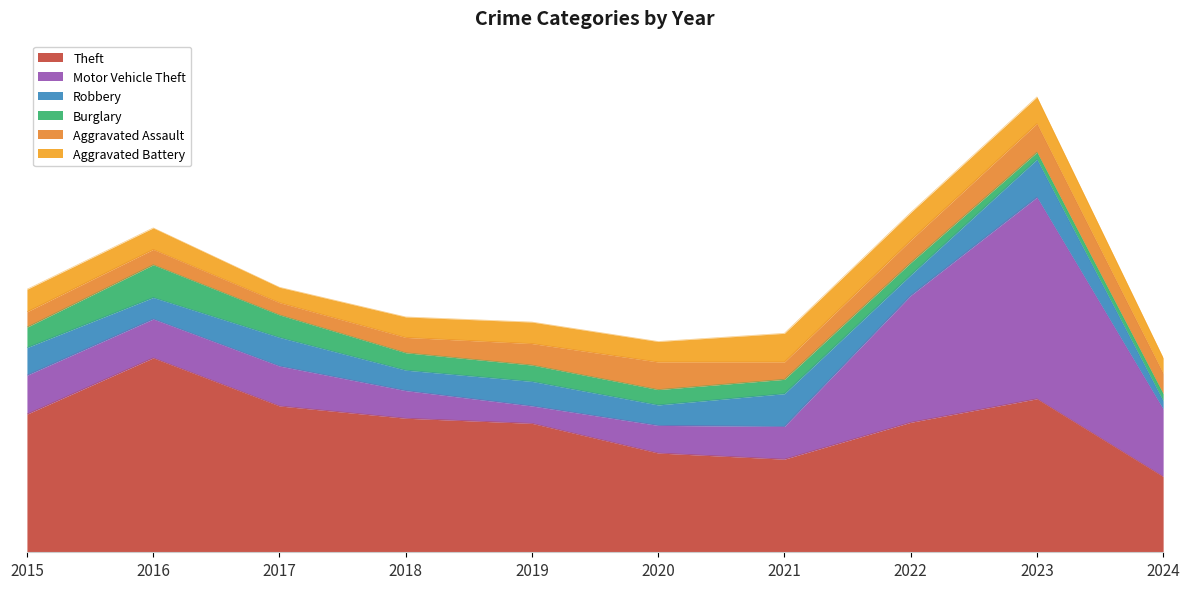

How many data points in Theft are less than 131?

5